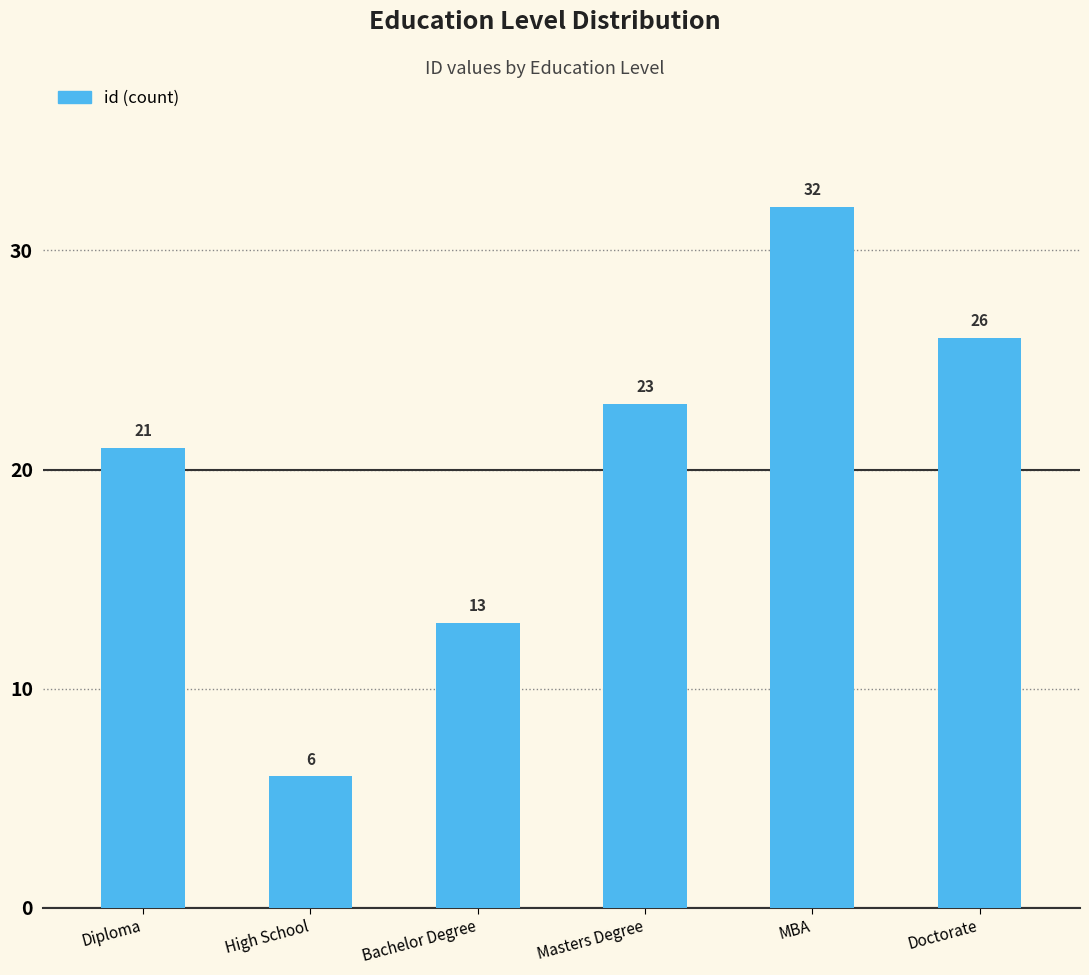

The chart shows a value of 33 at Masters Degree. True or false?

False